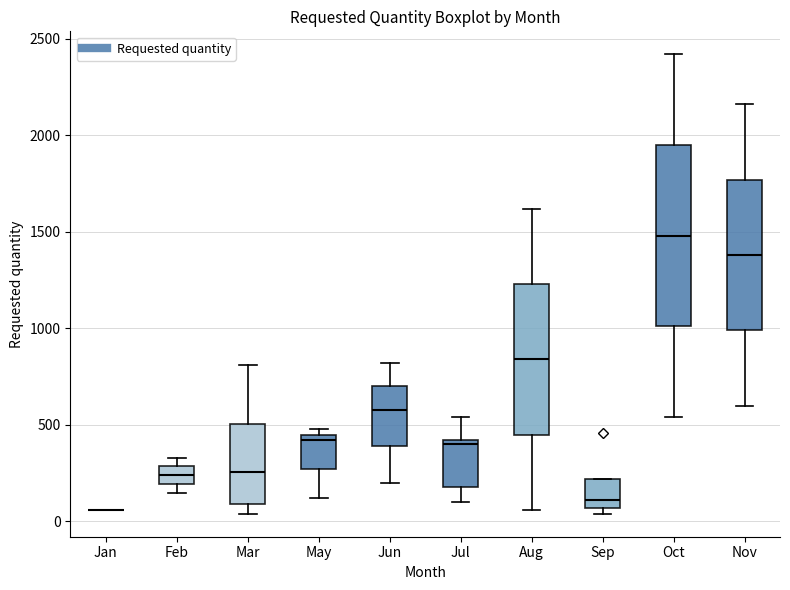

Reading left to right, read every box against the y-axis: the position of its median line, the range the box covers, and the ends of its whiskers. The values are not printed on the chart, so give them approximately, as read against the axis.

Jan: box collapsed to a line at 50, whiskers 50 to 50
Feb: median 250, box 200 to 300, whiskers 150 to 350
Mar: median 250, box 100 to 500, whiskers 50 to 800
May: median 400, box 250 to 450, whiskers 100 to 500
Jun: median 600, box 400 to 700, whiskers 200 to 800
Jul: median 400 (just below the box's upper edge), box 200 to 400, whiskers 100 to 550
Aug: median 850, box 450 to 1250, whiskers 50 to 1600
Sep: median 100, box 50 to 200, whiskers 50 (just below the box's lower edge) to 200
Oct: median 1500, box 1000 to 1950, whiskers 550 to 2400
Nov: median 1400, box 1000 to 1750, whiskers 600 to 2150